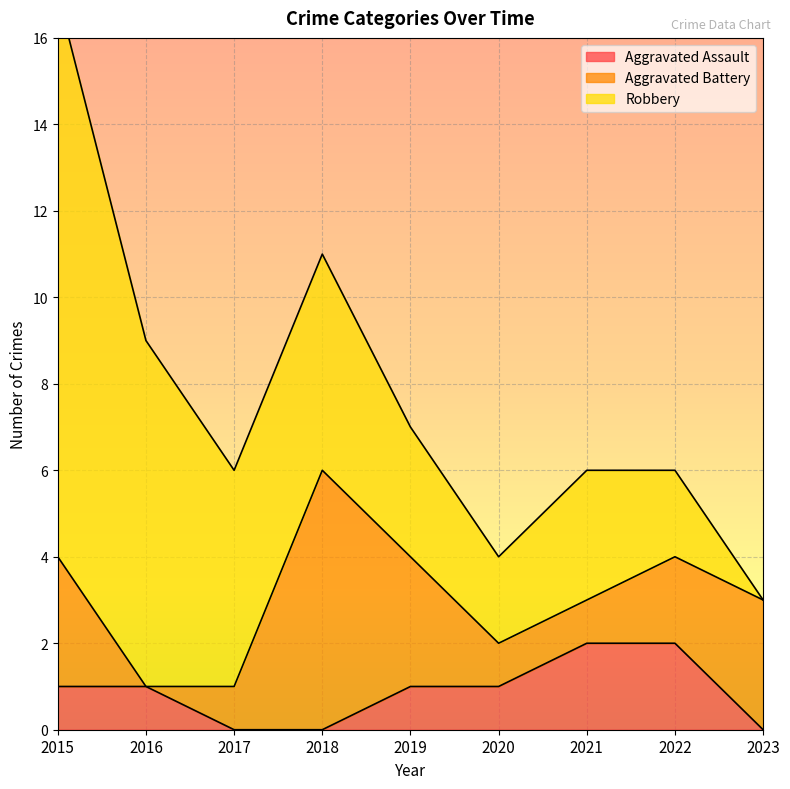

Reading left to right, what are all the values shown in this chart?

Aggravated Assault: 2015=1	2016=1	2017=0	2018=0	2019=1	2020=1	2021=2	2022=2	2023=0
Aggravated Battery: 2015=3	2016=0	2017=1	2018=6	2019=3	2020=1	2021=1	2022=2	2023=3
Robbery: 2015=13	2016=8	2017=5	2018=5	2019=3	2020=2	2021=3	2022=2	2023=0